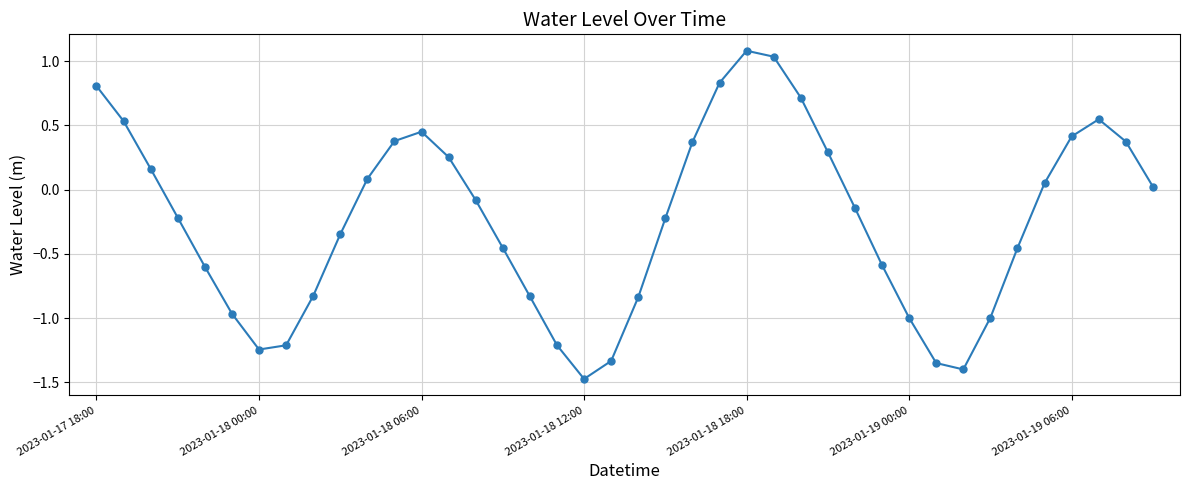

True or false: there are more than 0 points higher than both neighbors.

True